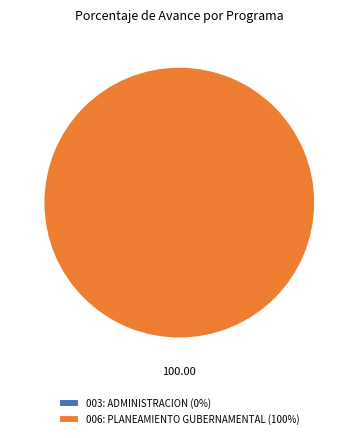

Is there any slice that represents more than half of the pie?

Yes